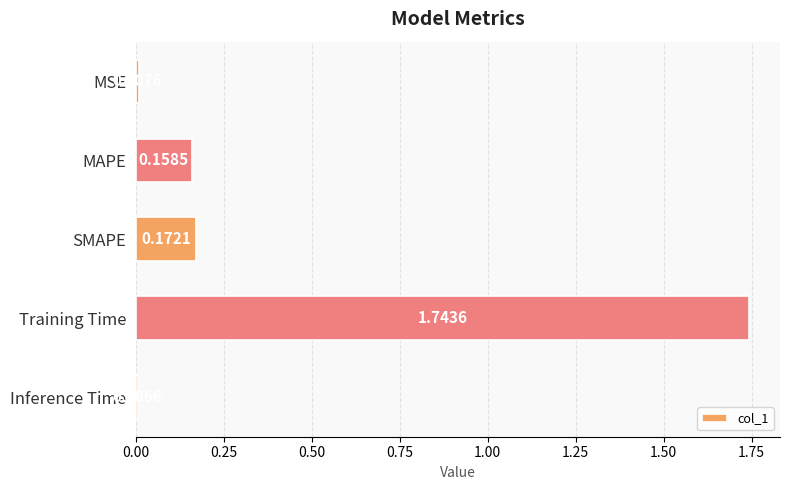

List the labels in order of value, largest first.

Training Time, SMAPE, MAPE, MSE, Inference Time